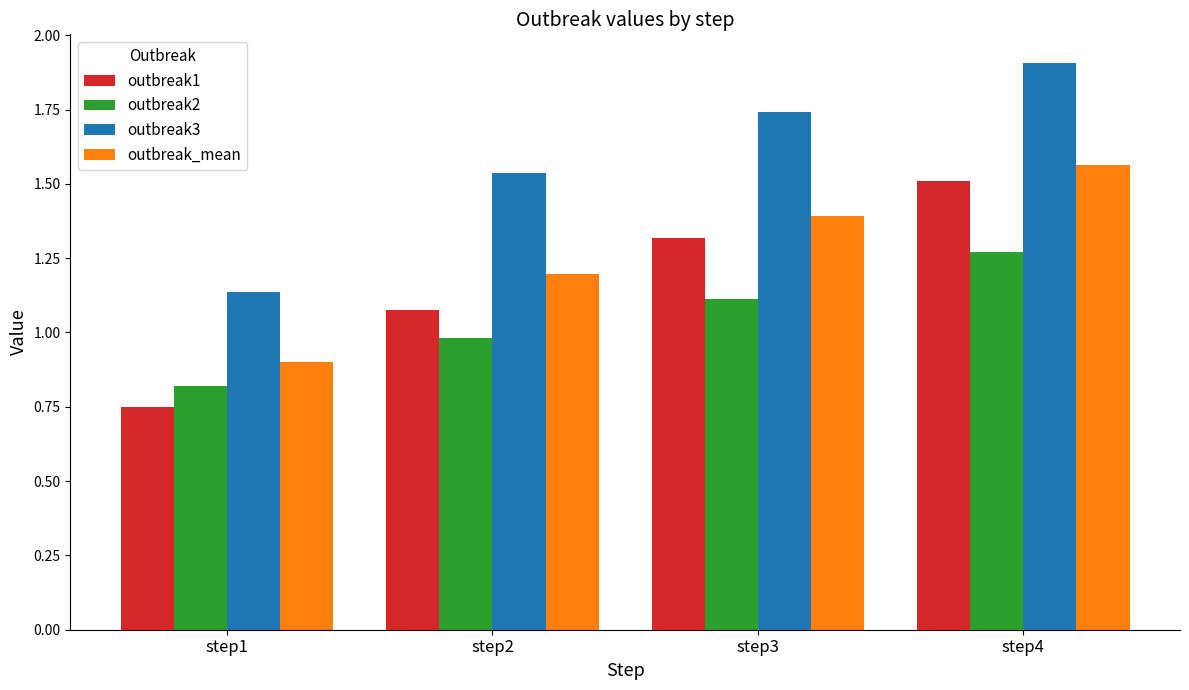

What is the difference between the maximum and second lowest values in the outbreak3 series?

0.4